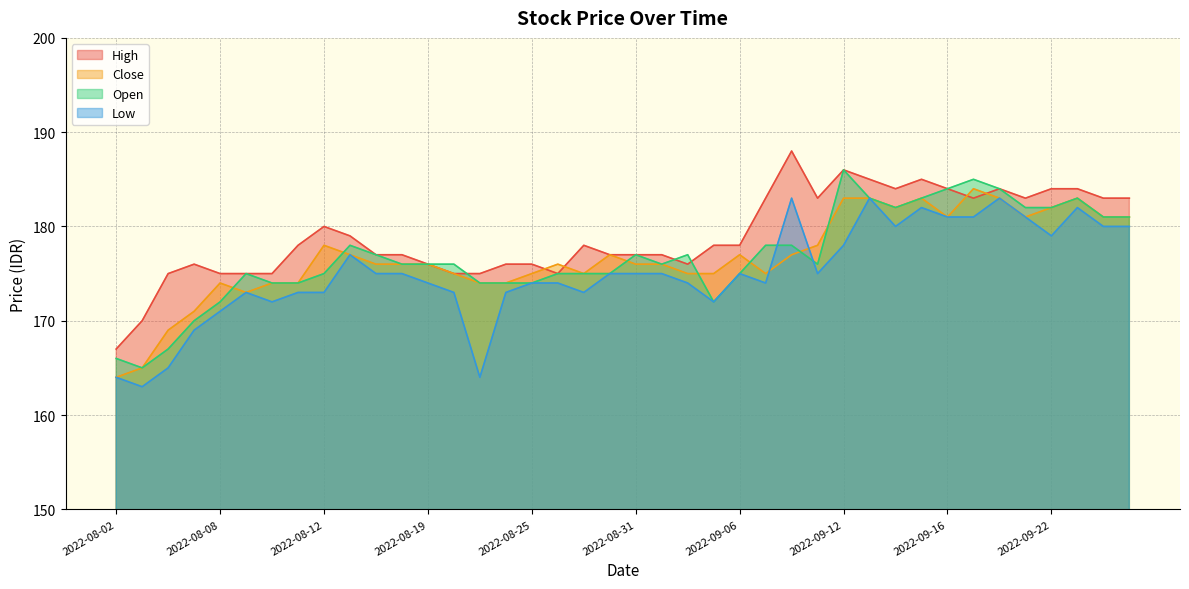

Is the value of High at 2022-09-23 greater than the value of Low at 2022-09-23?

Yes